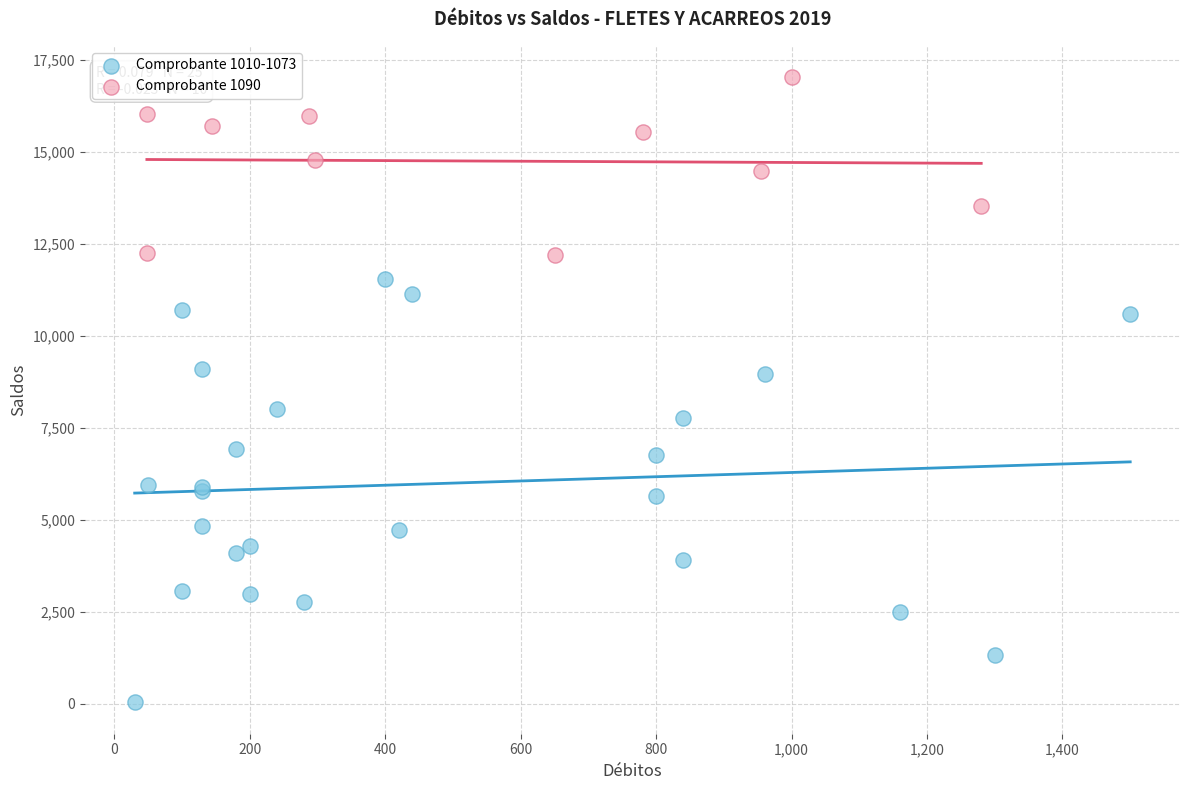

Which series has the widest spread of Y values?

Comprobante 1010-1073